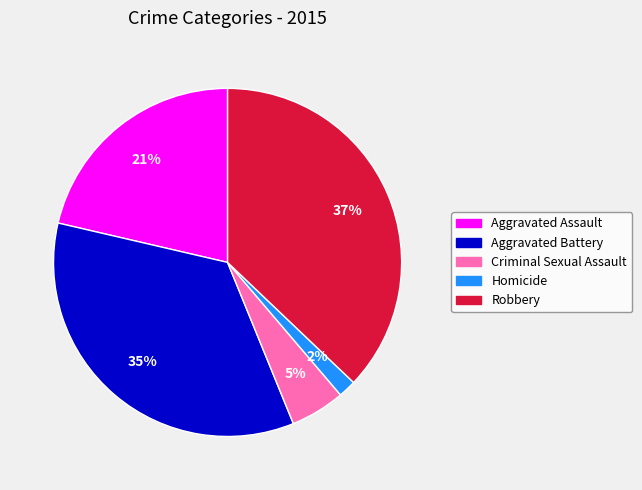

Which has a higher value, Criminal Sexual Assault or Aggravated Assault?

Aggravated Assault